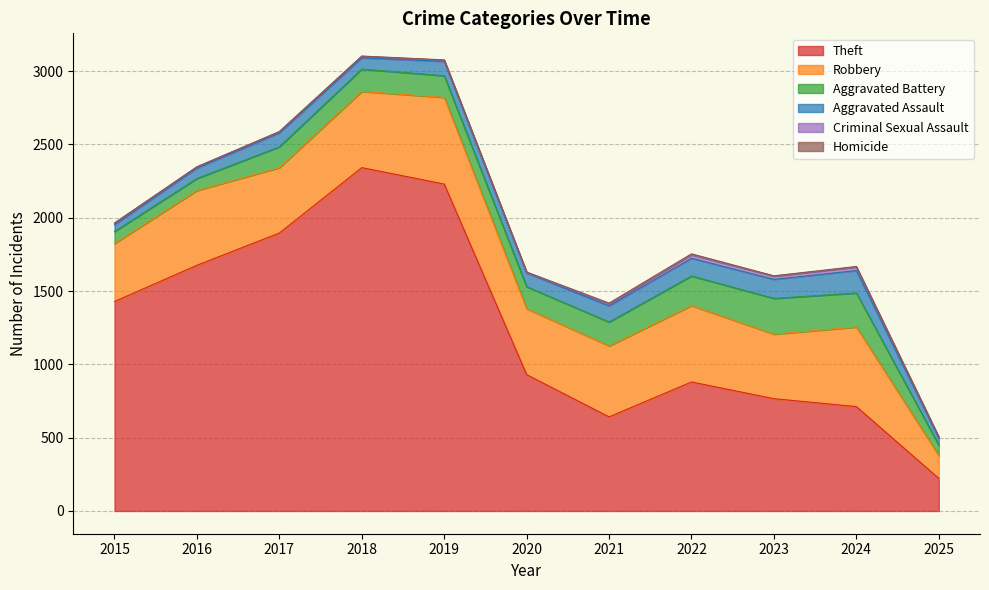

What is the difference between the maximum and minimum values in the Theft series?

2120